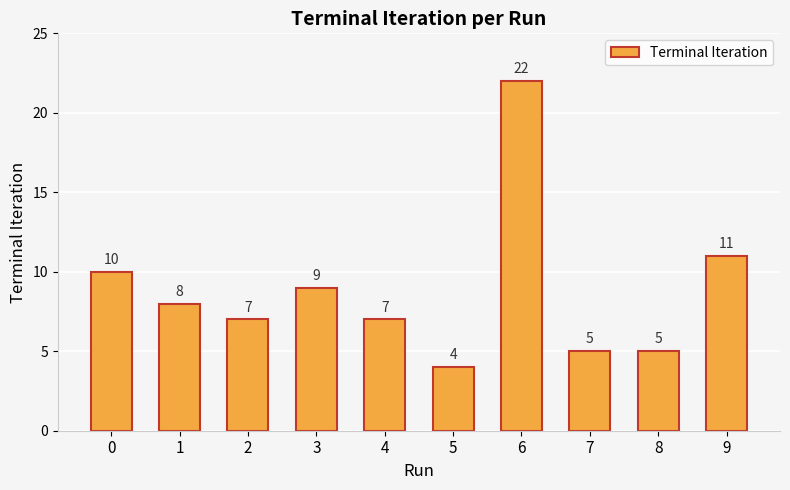

True or false: the data shows 4 at 5.

True